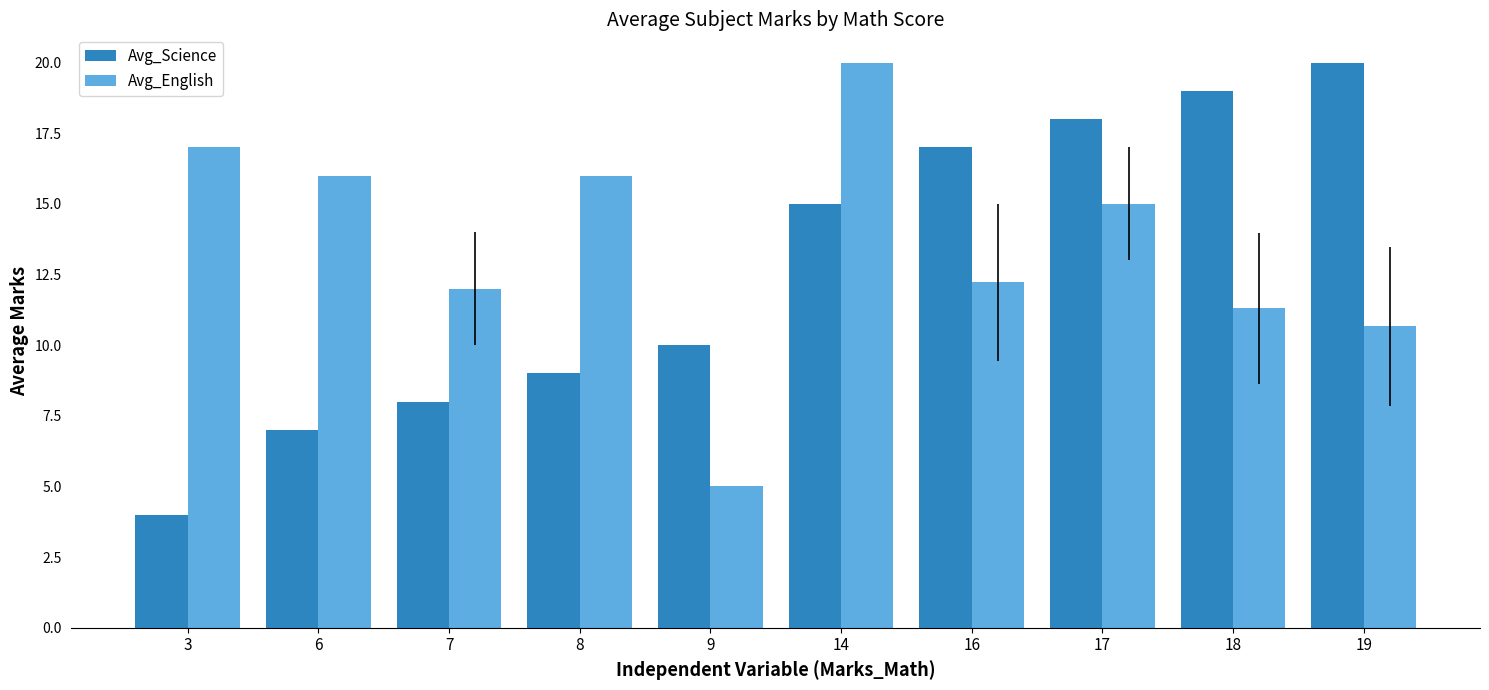

How many data points in Avg_Science are less than 15?

5